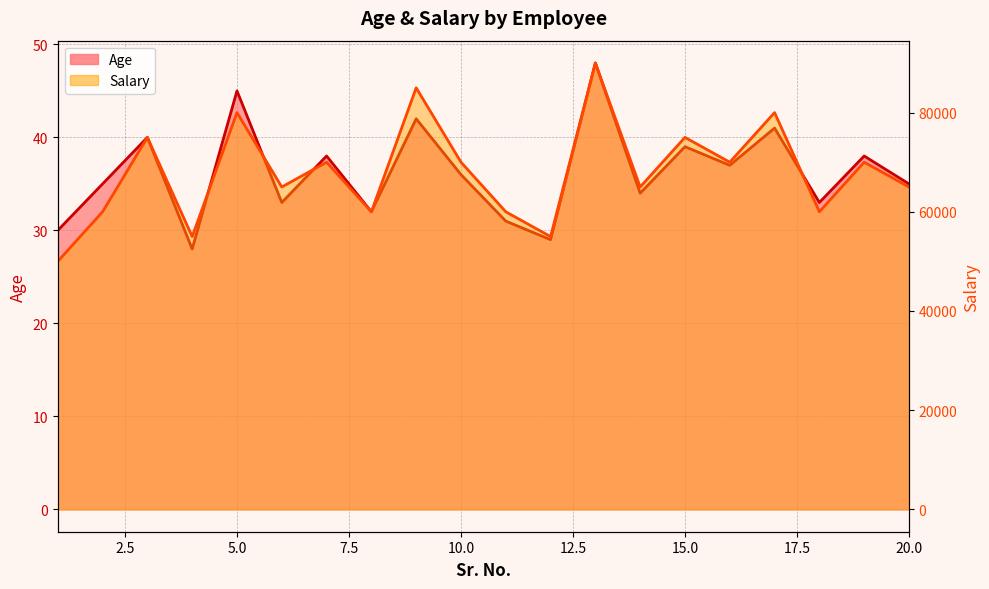

Rank the series by their average value, from highest to lowest.

Salary, Age